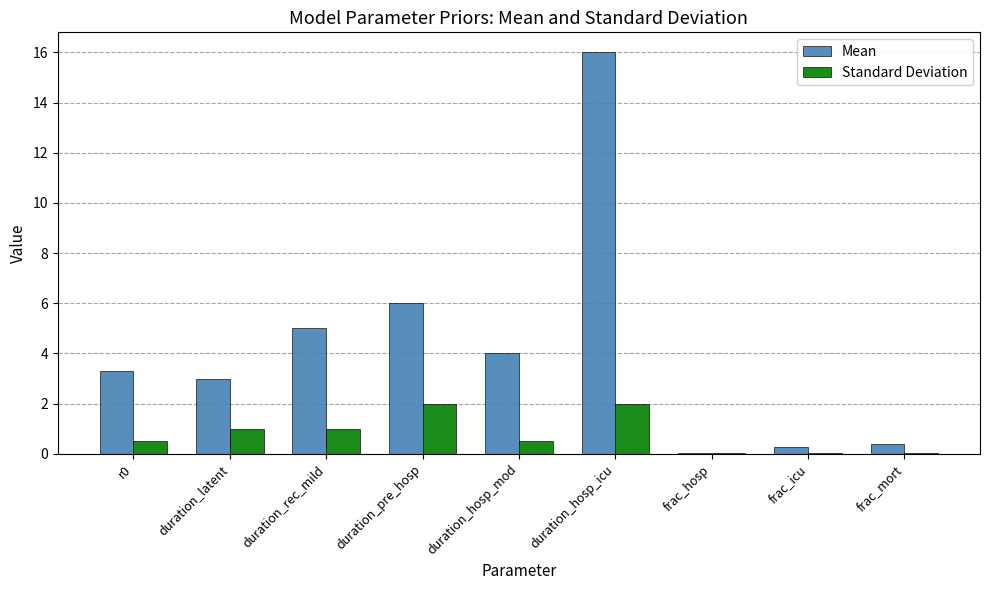

How many groups of bars are there?

9